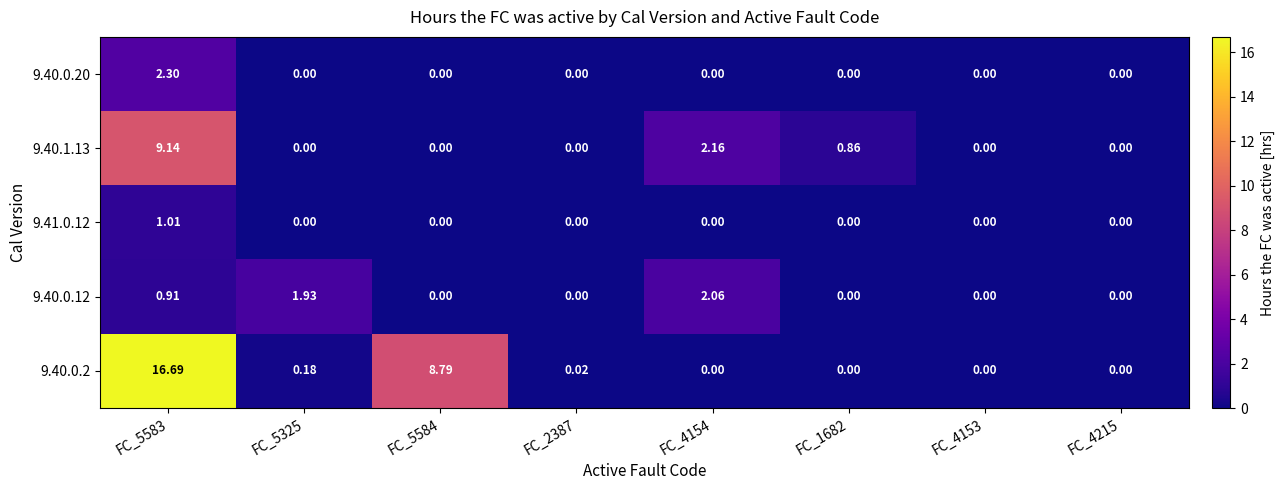

At FC_5583, list the series in order from smallest to largest.

9.40.0.12, 9.41.0.12, 9.40.0.20, 9.40.1.13, 9.40.0.2